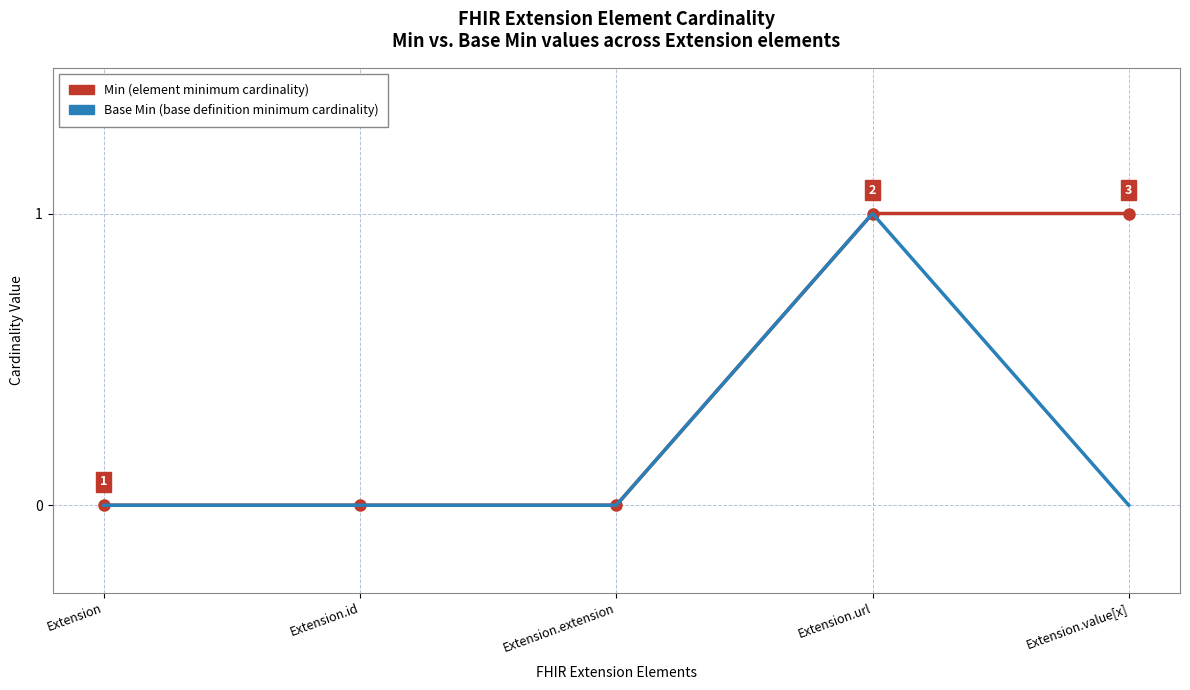

What position from the right is Extension?

5